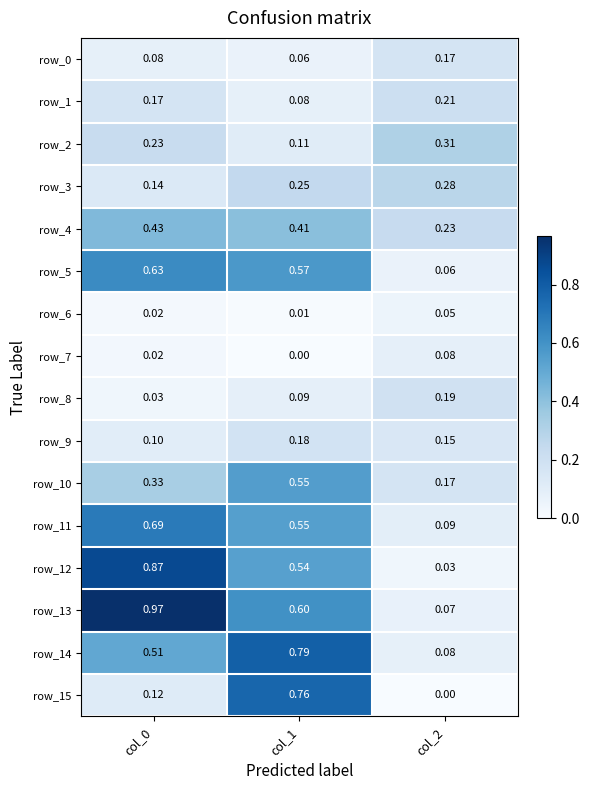

Is the value of row_15 at col_2 greater than the value of row_8 at col_0?

No